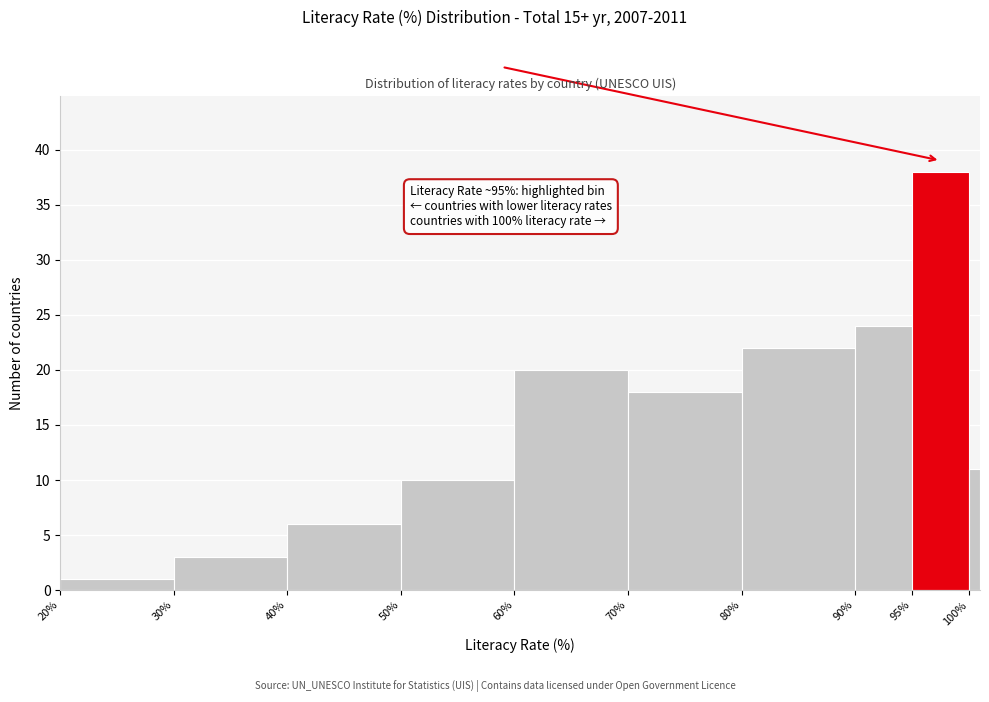

Read against the x-axis, roughly where is the centre of the tallest bar?

97.5